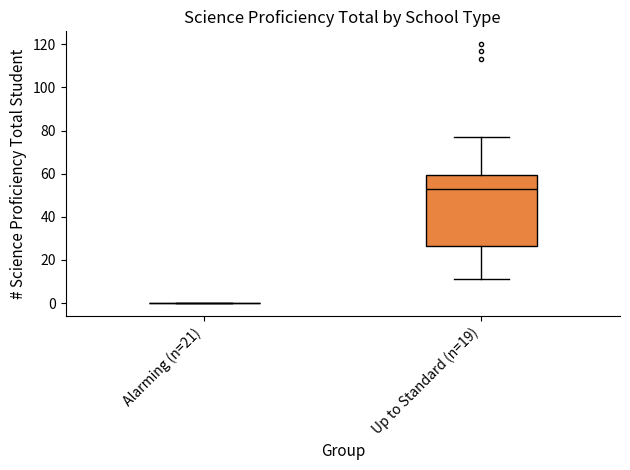

Reading left to right, read every box against the y-axis: the position of its median line, the range the box covers, and the ends of its whiskers. The values are not printed on the chart, so give them approximately, as read against the axis.

Alarming (n=21): box collapsed to a line at 0, whiskers 0 to 0
Up to Standard (n=19): median 54, box 26 to 60, whiskers 12 to 78